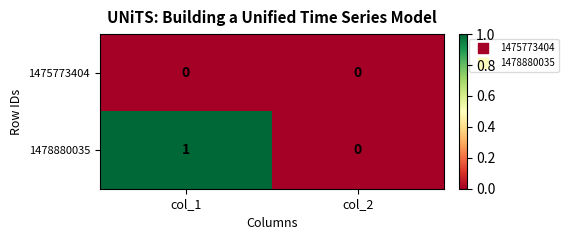

Reading right to left, what are all the values shown in this chart?

1475773404: 0	0
1478880035: 0	1